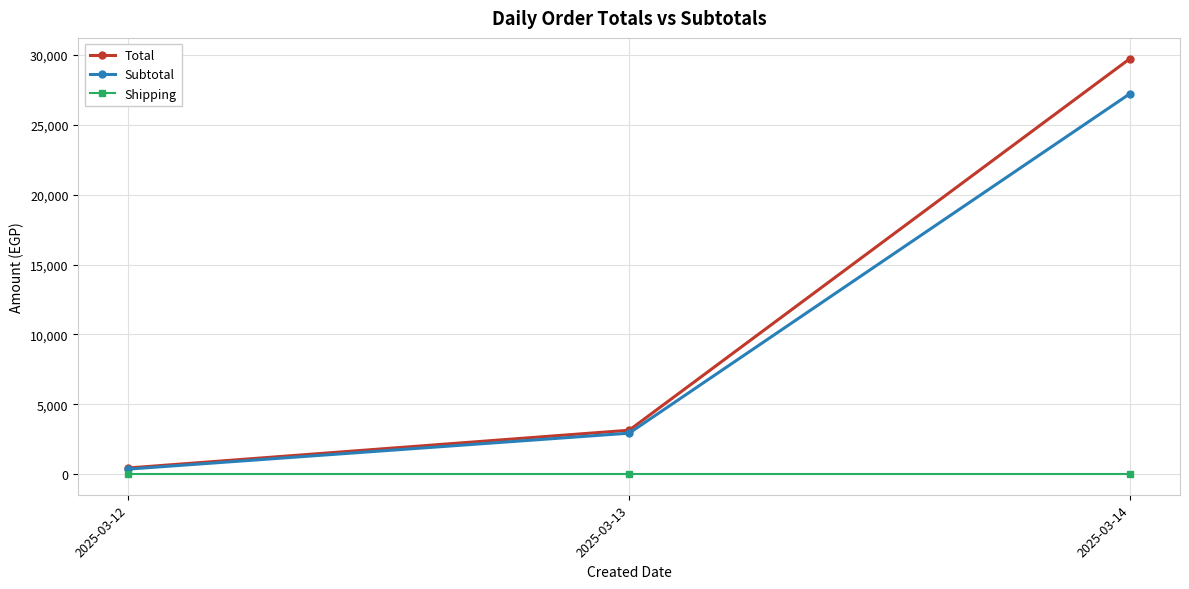

Rank the series by their maximum value, from highest to lowest.

Total, Subtotal, Shipping